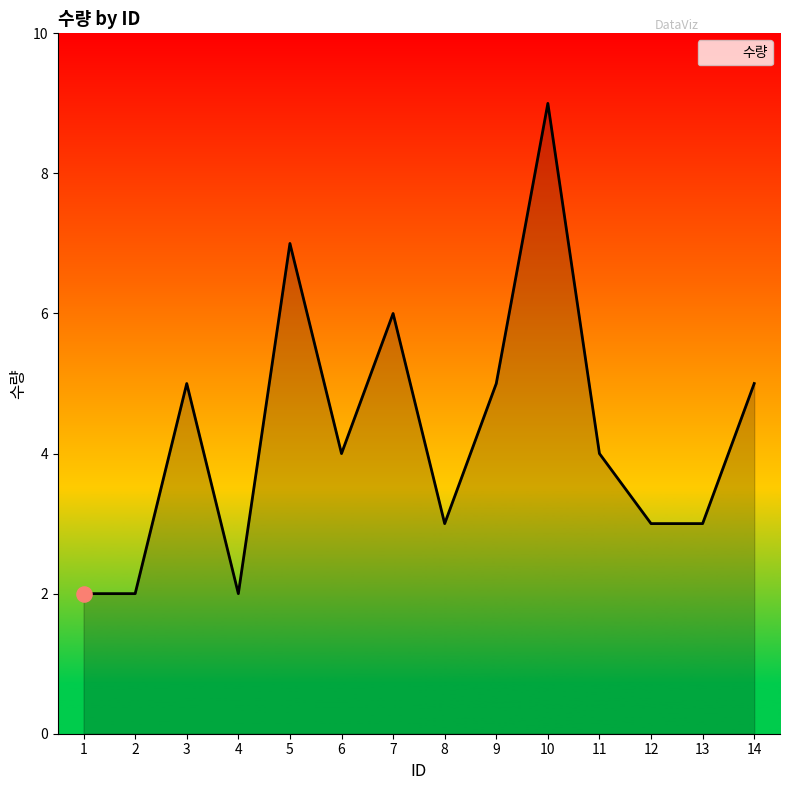

Which has a higher value, 14 or 5?

5